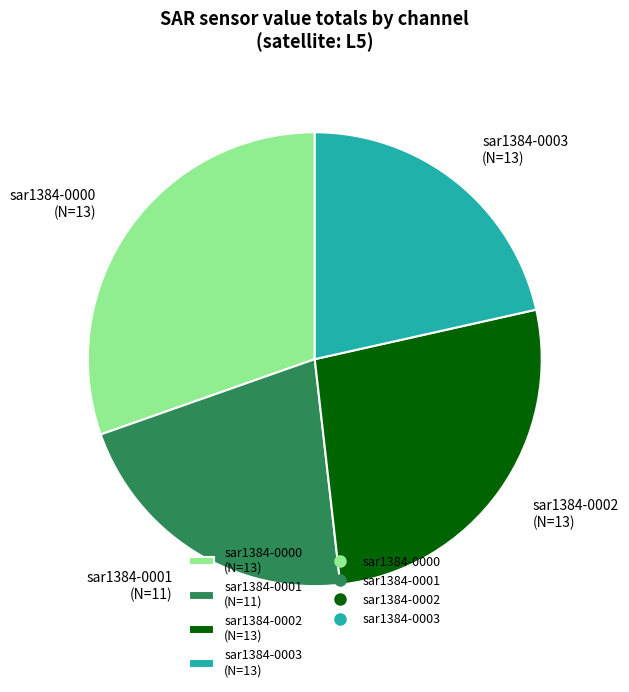

Combined, do sar1384-0001 (N=11) and sar1384-0003 (N=13) account for over 50%?

No